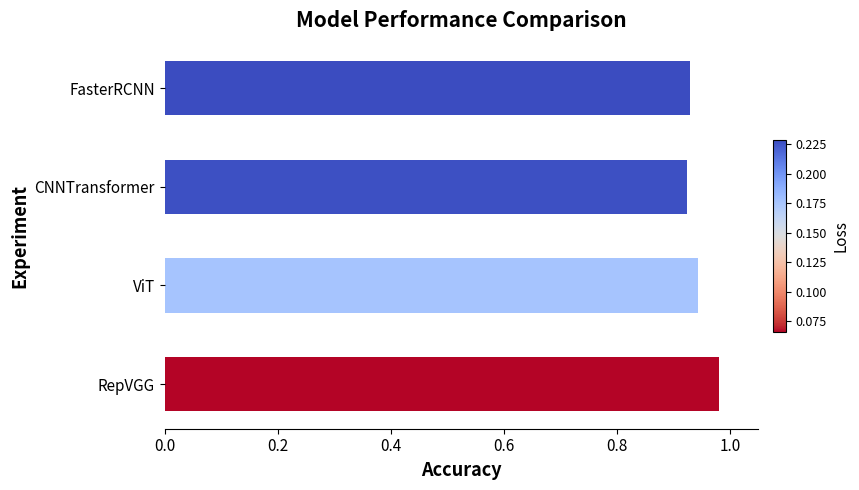

What is the difference between the maximum and minimum values?

0.1